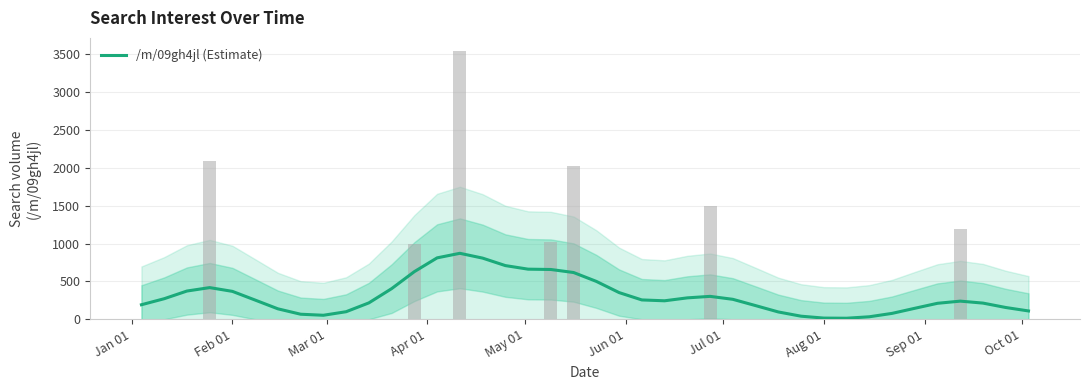

What is the smallest value displayed?

13.8